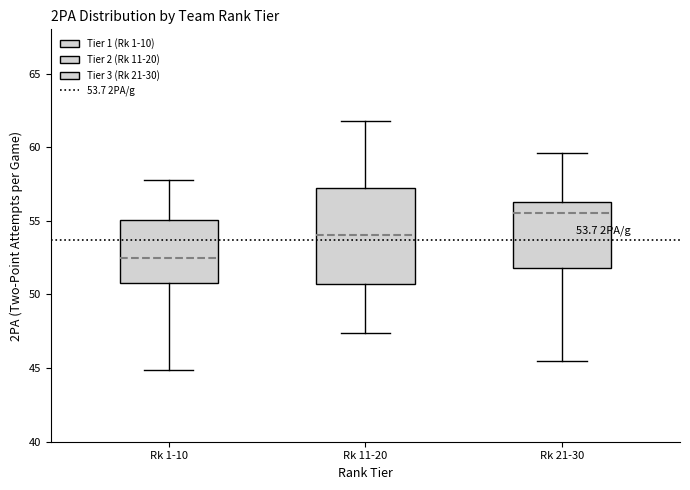

Which box's median line is the lowest?

Rk 1-10